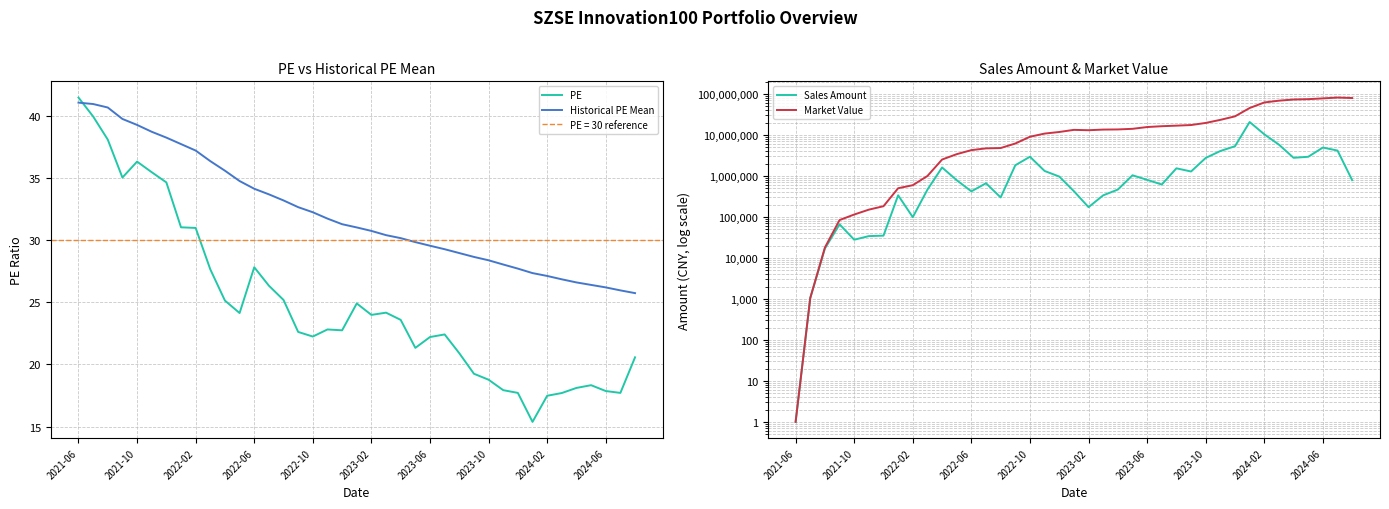

What is the difference between the second highest and second lowest values in the PE series?

22.4